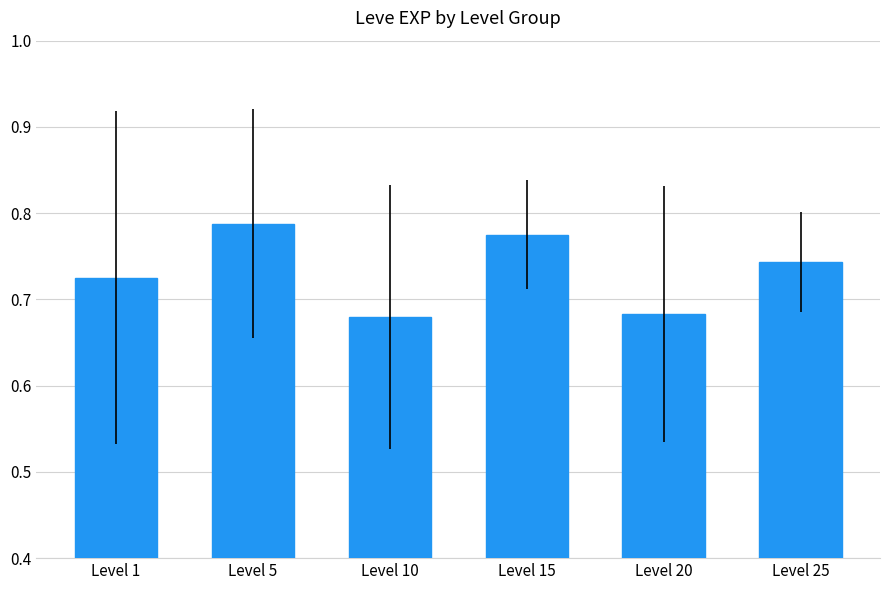

Which category has the highest value across all series?

Level 5